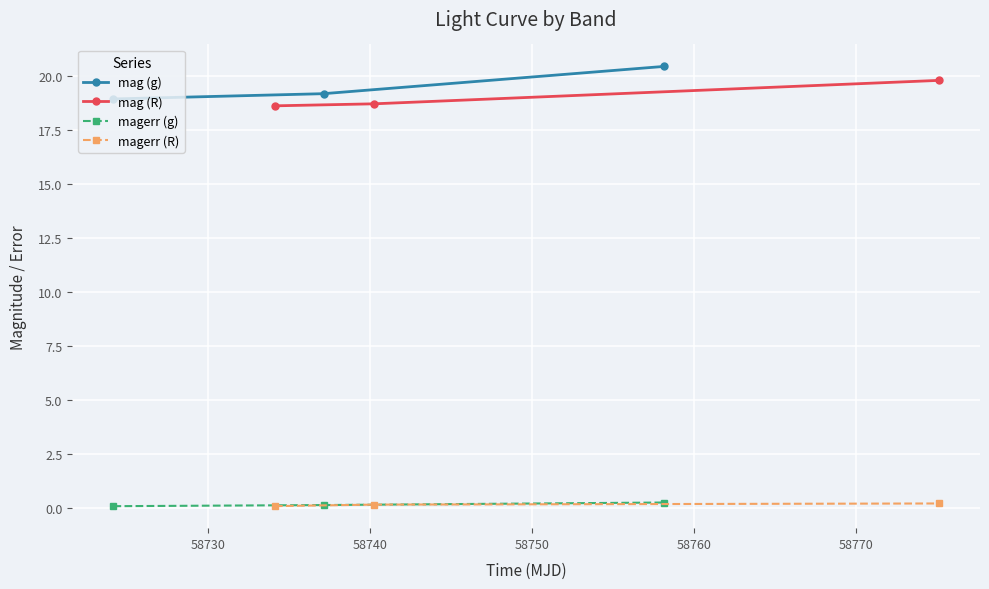

What is the maximum value shown in the chart?

20.4